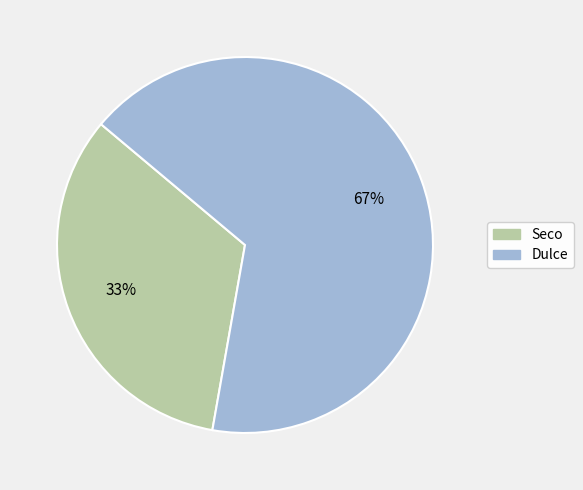

To the nearest percent, what portion does Seco represent?

33%